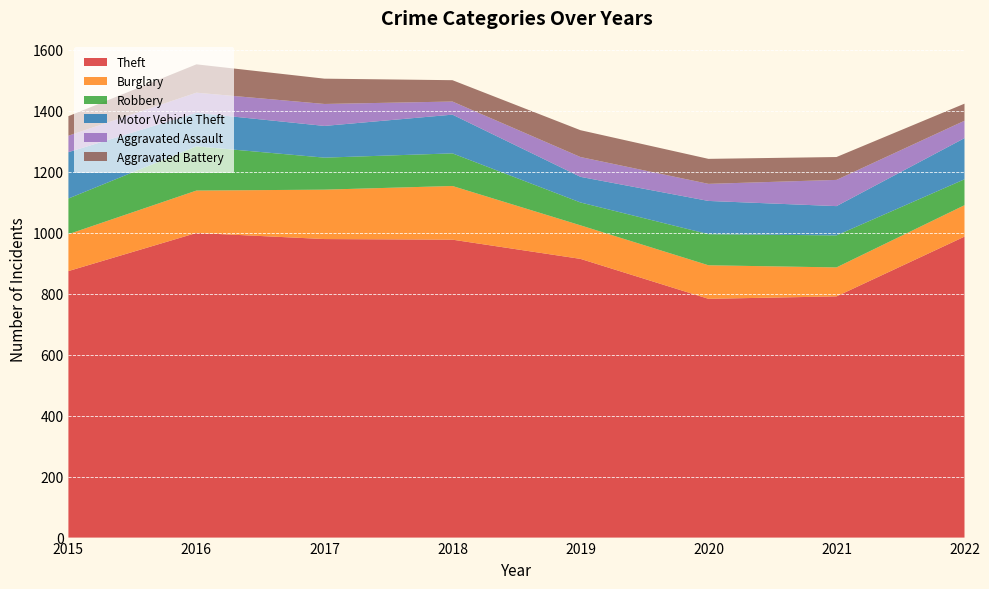

Reading left to right, transcribe all the data shown in this chart.

Theft: 874	999	979	977	914	783	791	987
Burglary: 121	139	162	176	110	110	95	103
Robbery: 117	145	105	107	75	102	105	85
Motor Vehicle Theft: 152	110	104	127	84	109	96	135
Aggravated Assault: 54	66	72	43	65	56	86	57
Aggravated Battery: 64	93	83	70	88	82	75	56